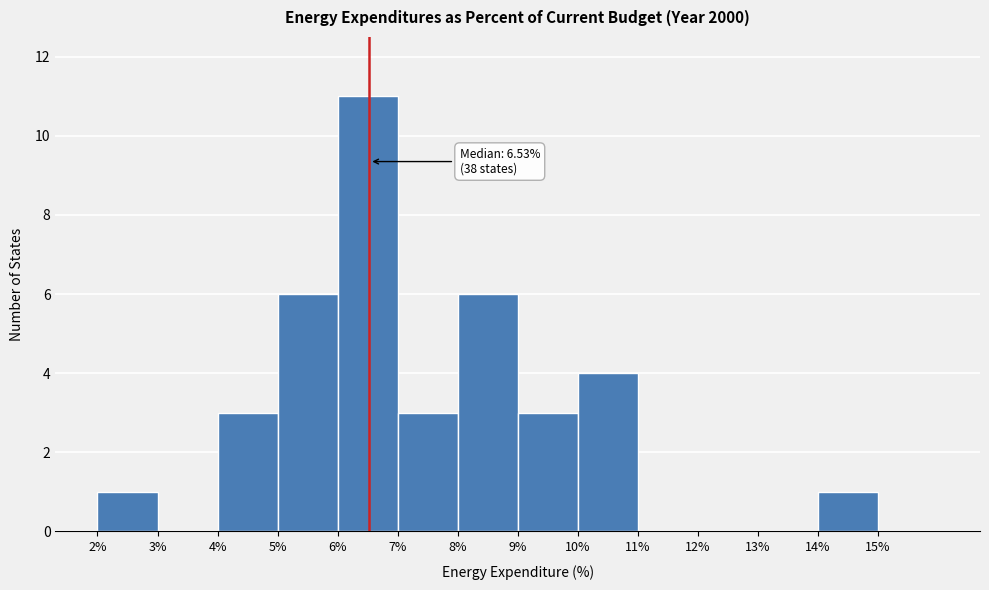

Which range on the x-axis has the tallest bar?

6 to 7